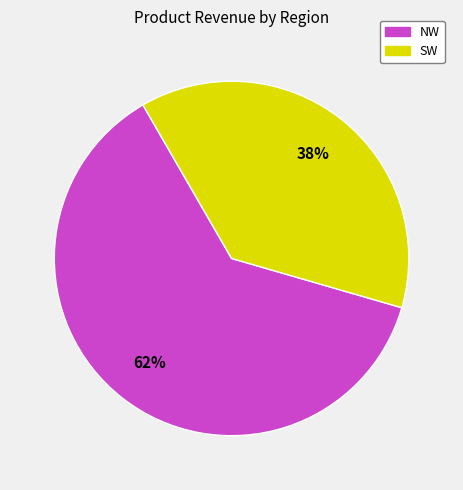

To the nearest percent, what portion does NW represent?

62%